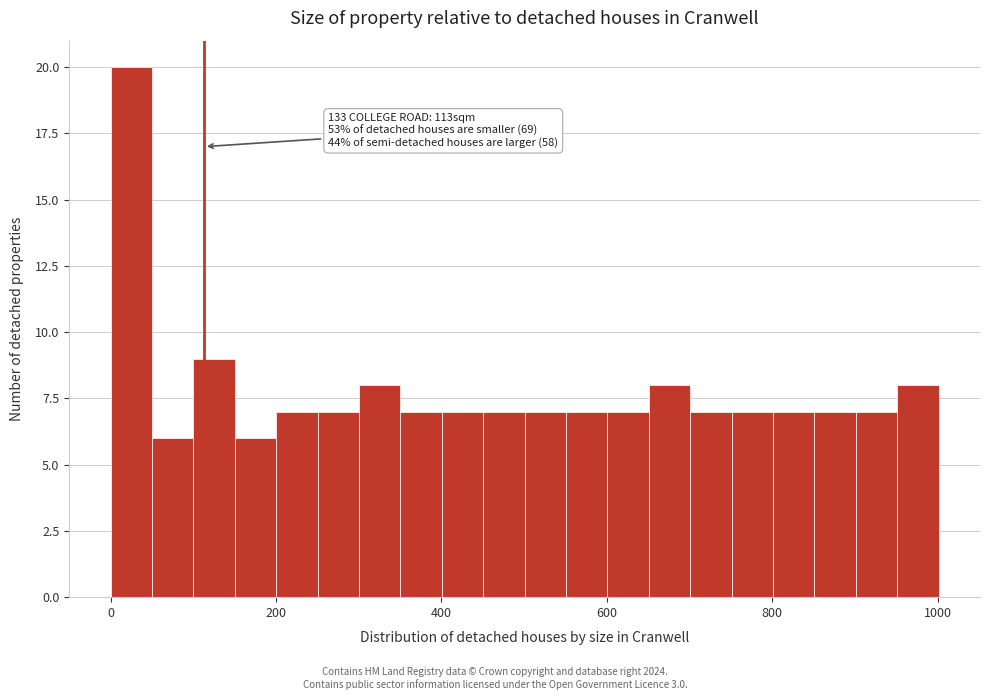

Around what value on the x-axis is the tallest bar? Give the approximate position of its centre, as read against the axis.

20